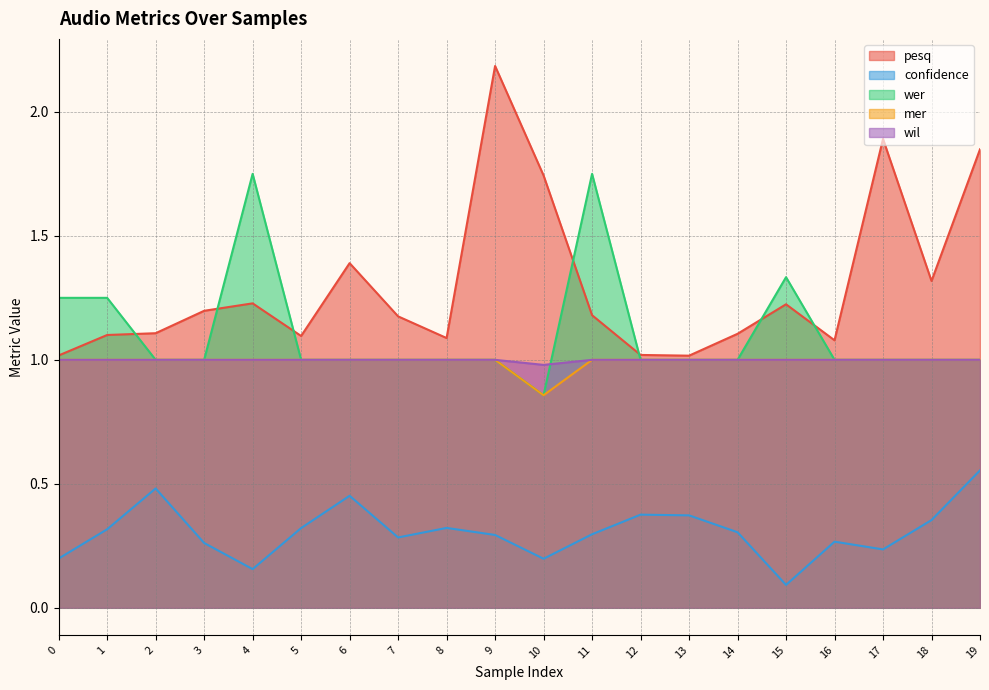

At which category is the sum across all series the highest?

9